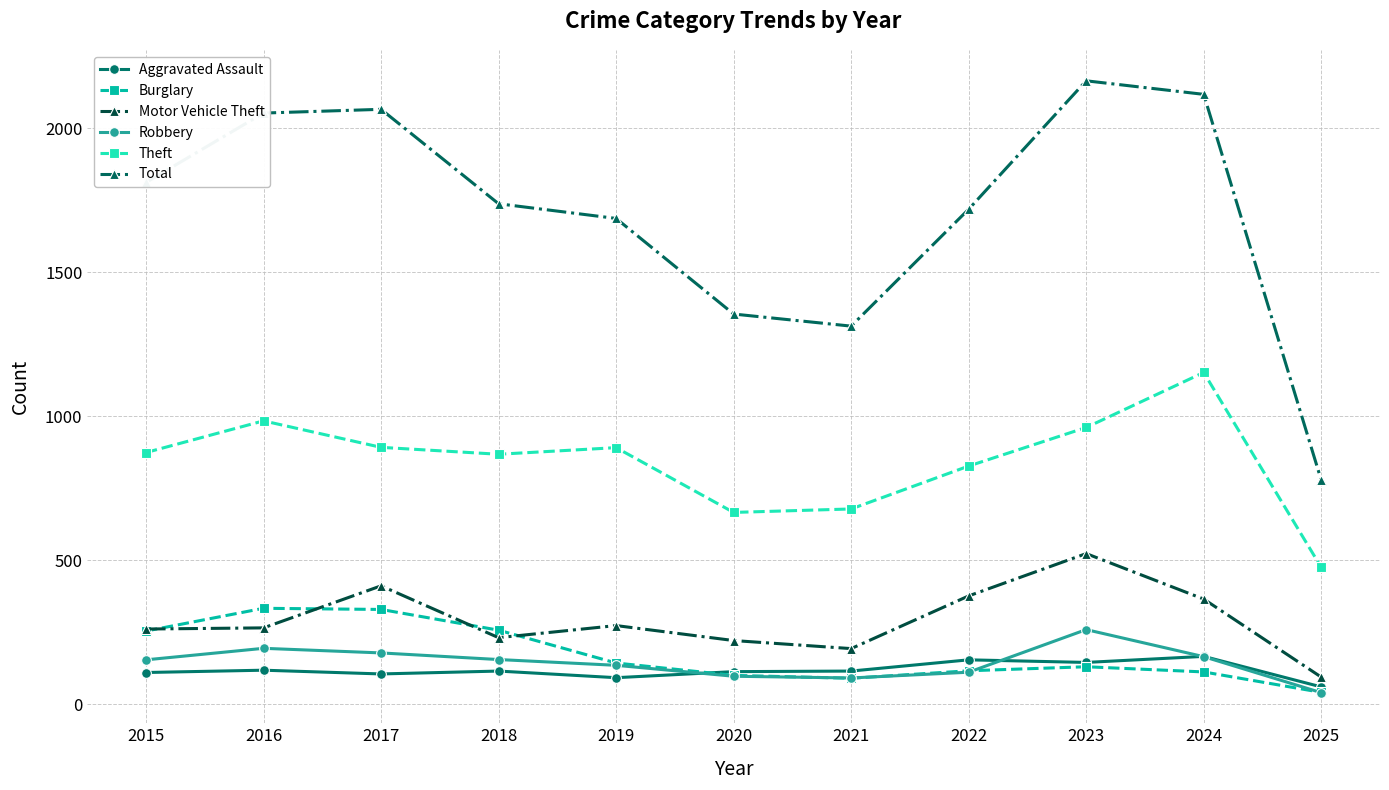

Rank the series at 2020 from highest to lowest value.

Total, Theft, Motor Vehicle Theft, Aggravated Assault, Burglary, Robbery